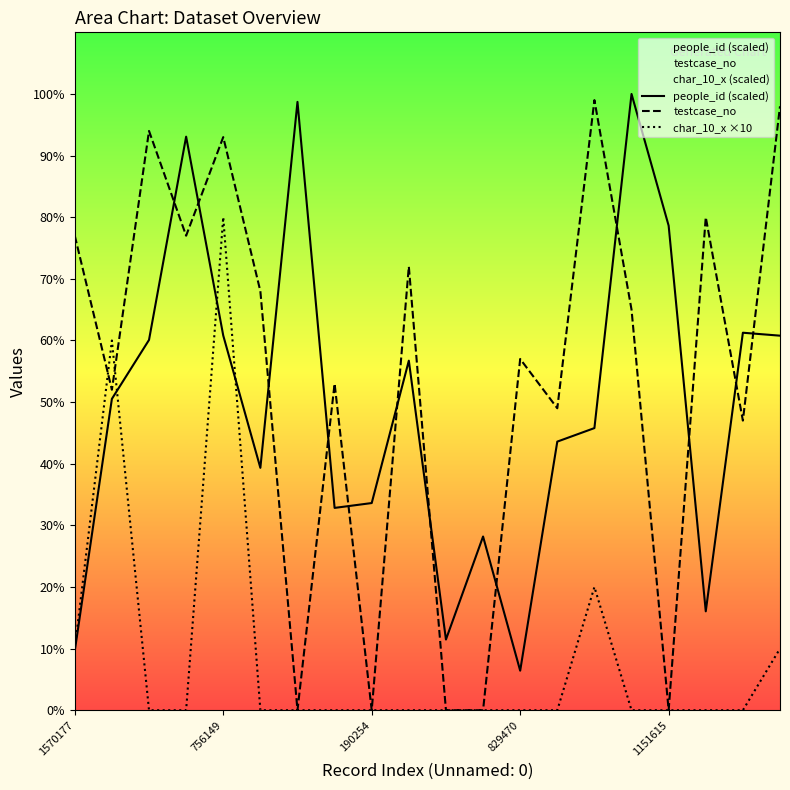

What is the difference between the highest and lowest values at 1151615?

78.6